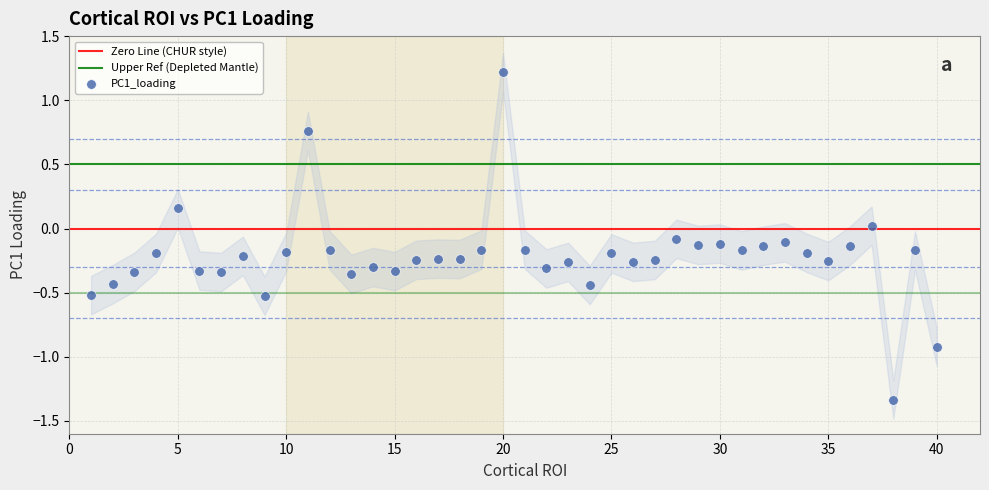

What is the range of Y values (max minus min)?

2.6